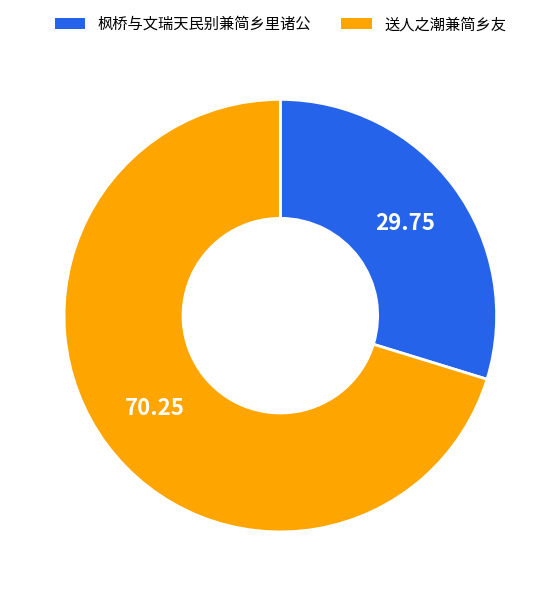

Which has a higher value, 送人之潮兼简乡友 or 枫桥与文瑞天民别兼简乡里诸公?

送人之潮兼简乡友